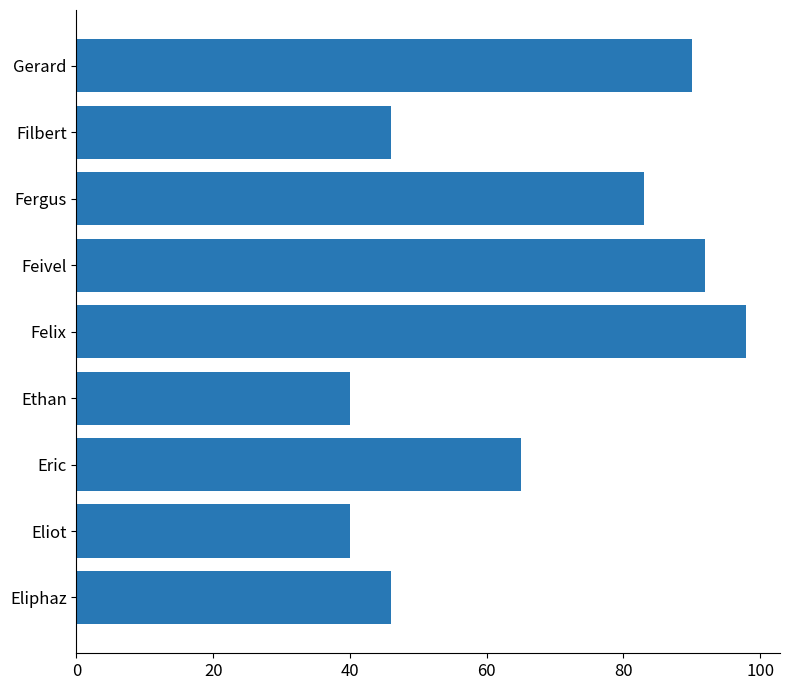

Reading bottom to top, transcribe all the data shown in this chart.

46	40	65	40	98	92	83	46	90